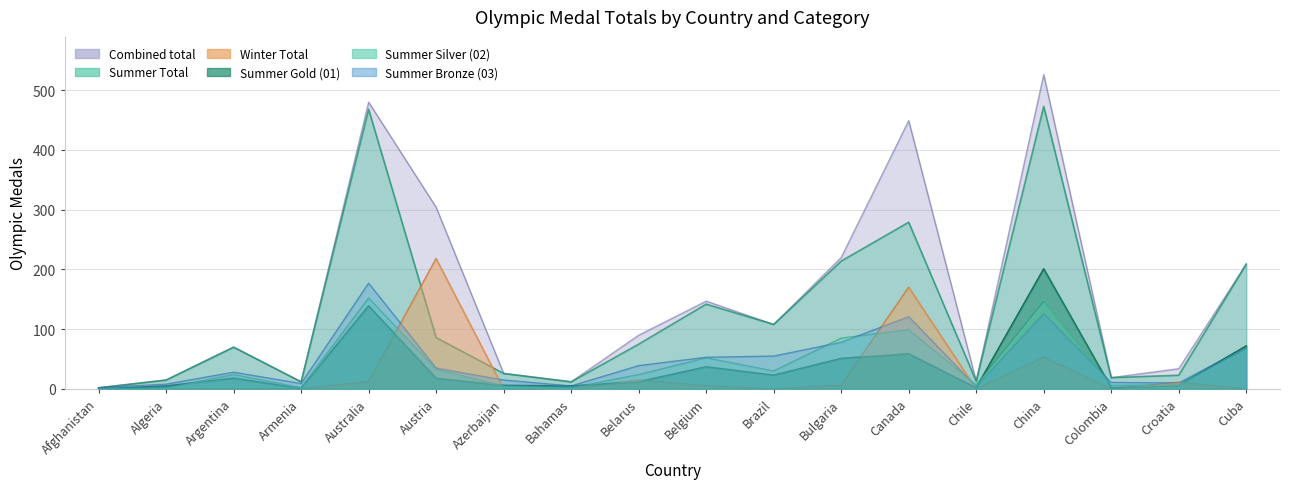

What is the average value of the Summer Gold (01) series?

36